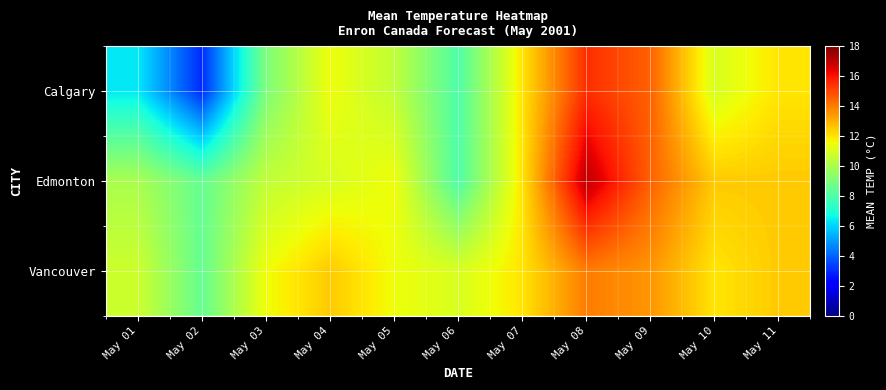

Reading left to right, what are all the values shown in this chart?

Calgary: May 01=6.3	May 02=3.0	May 03=9.0	May 04=11.5	May 05=10.5	May 06=8.0	May 07=12.0	May 08=15.5	May 09=14.5	May 10=11.0	May 11=12.0
Edmonton: May 01=10.0	May 02=8.5	May 03=10.5	May 04=11.0	May 05=11.5	May 06=8.0	May 07=12.0	May 08=17.0	May 09=14.5	May 10=12.5	May 11=12.5
Vancouver: May 01=10.8	May 02=8.5	May 03=11.5	May 04=12.5	May 05=11.5	May 06=11.0	May 07=12.0	May 08=14.0	May 09=13.5	May 10=12.0	May 11=12.5